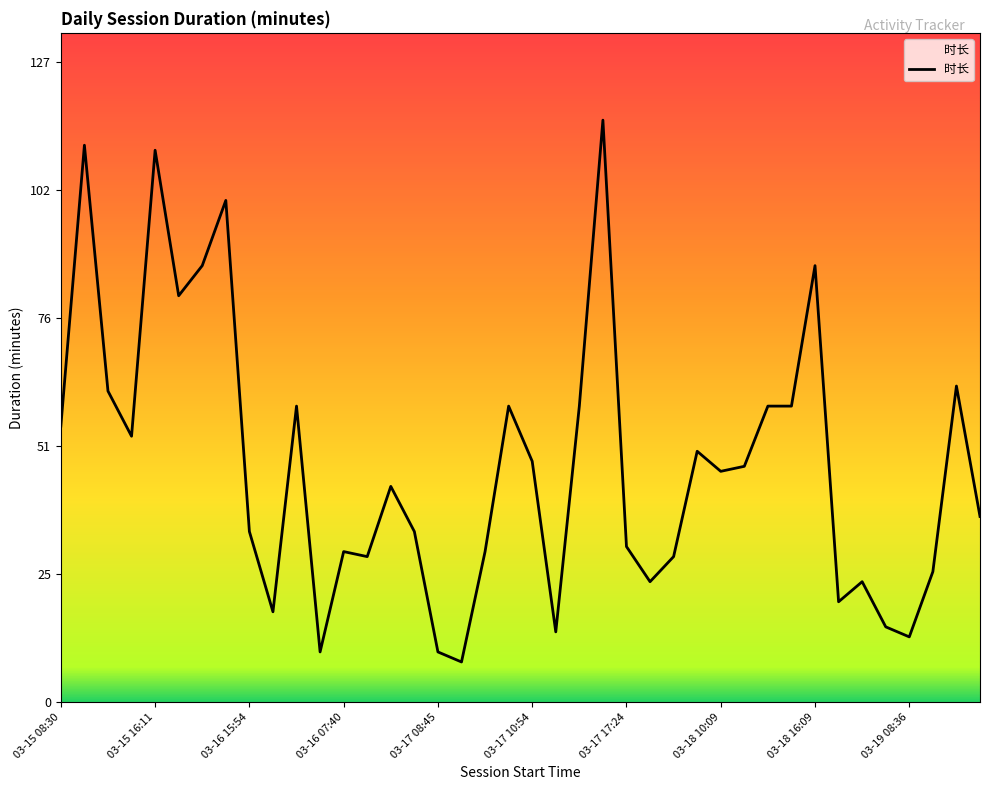

What is the average value?

47